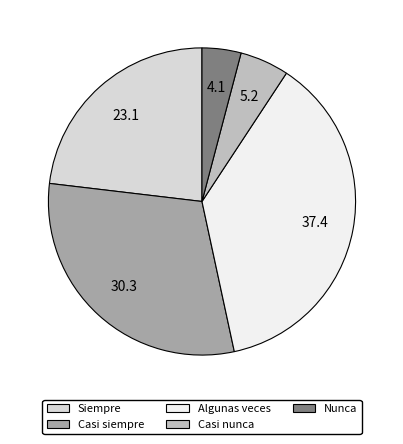

Between Siempre and Casi siempre, which is larger?

Casi siempre